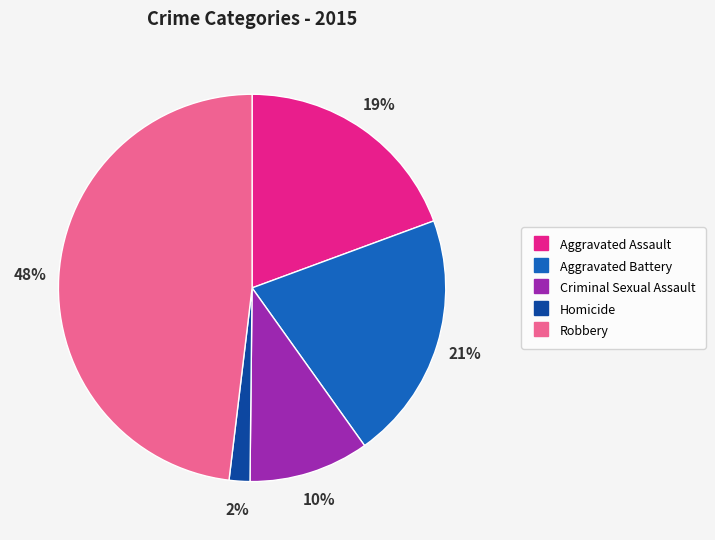

How many slices are in this pie chart?

5